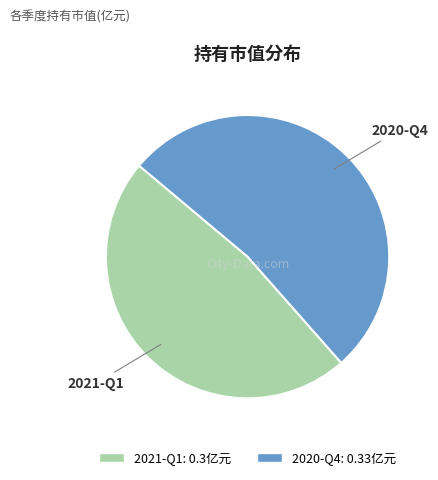

Do 2020-Q4 and 2021-Q1 together represent more than half of the pie?

Yes